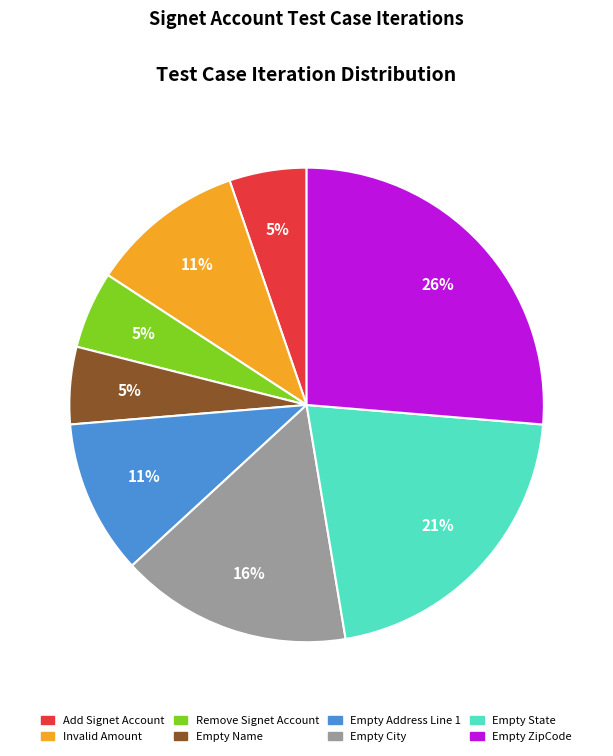

Which has a higher value, Invalid Amount or Empty City?

Empty City